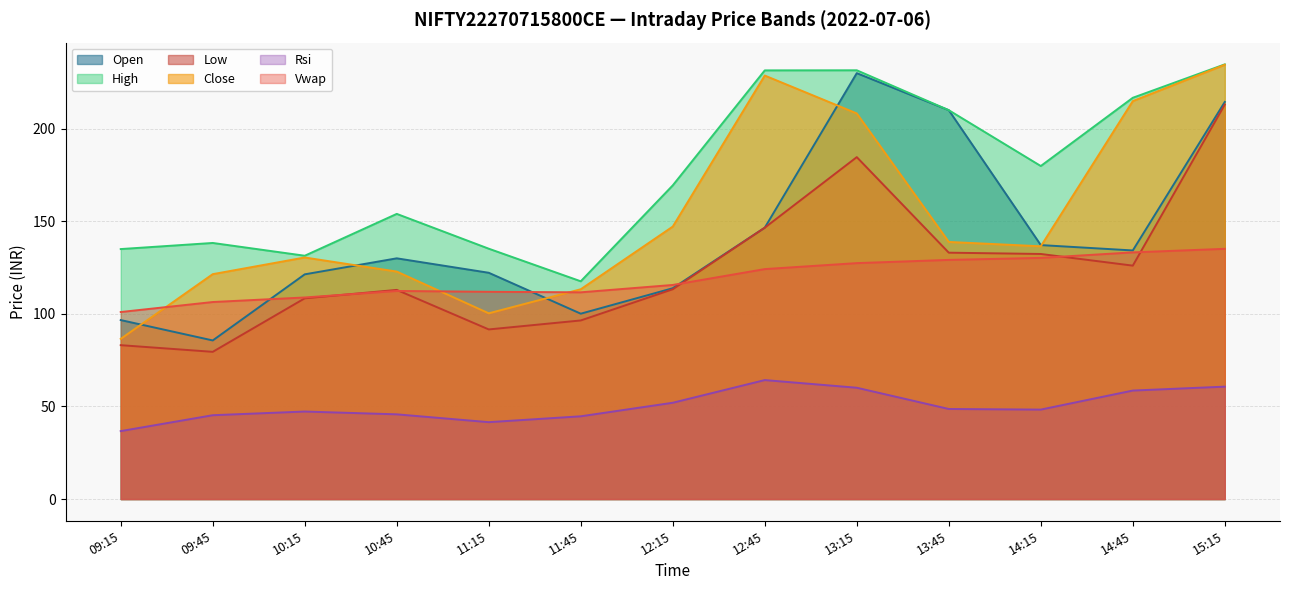

Count the number of categories in the chart.

13